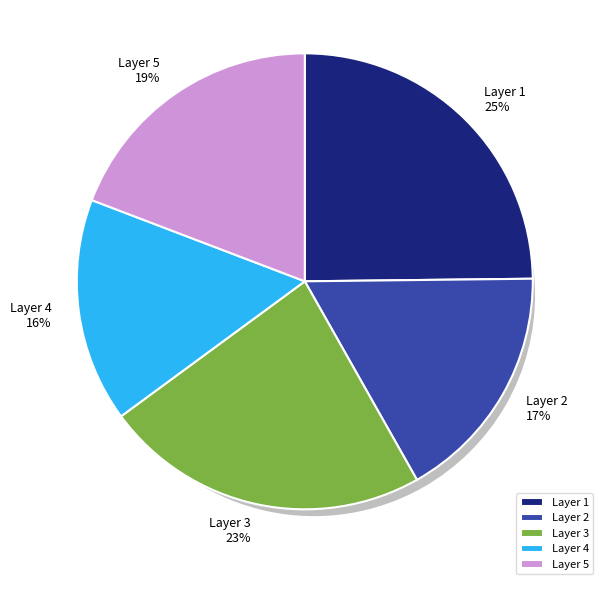

True or false: Layer 2 accounts for 28% of the total.

False